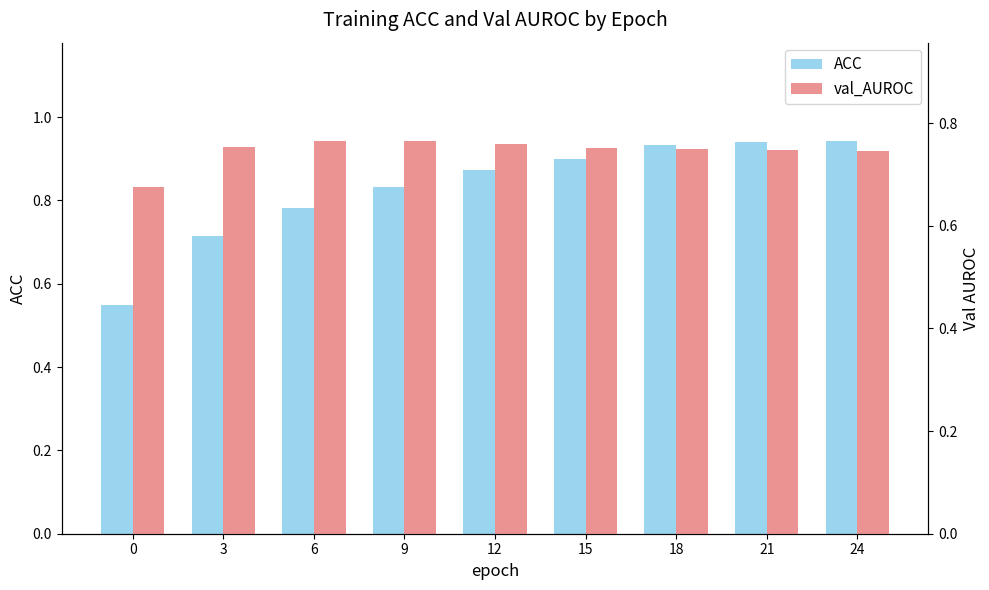

Count the number of data series in this chart.

2